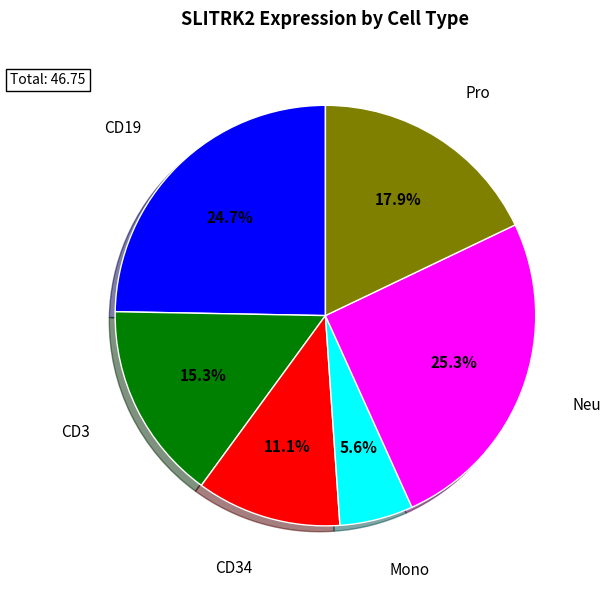

Does any single category account for the majority?

No